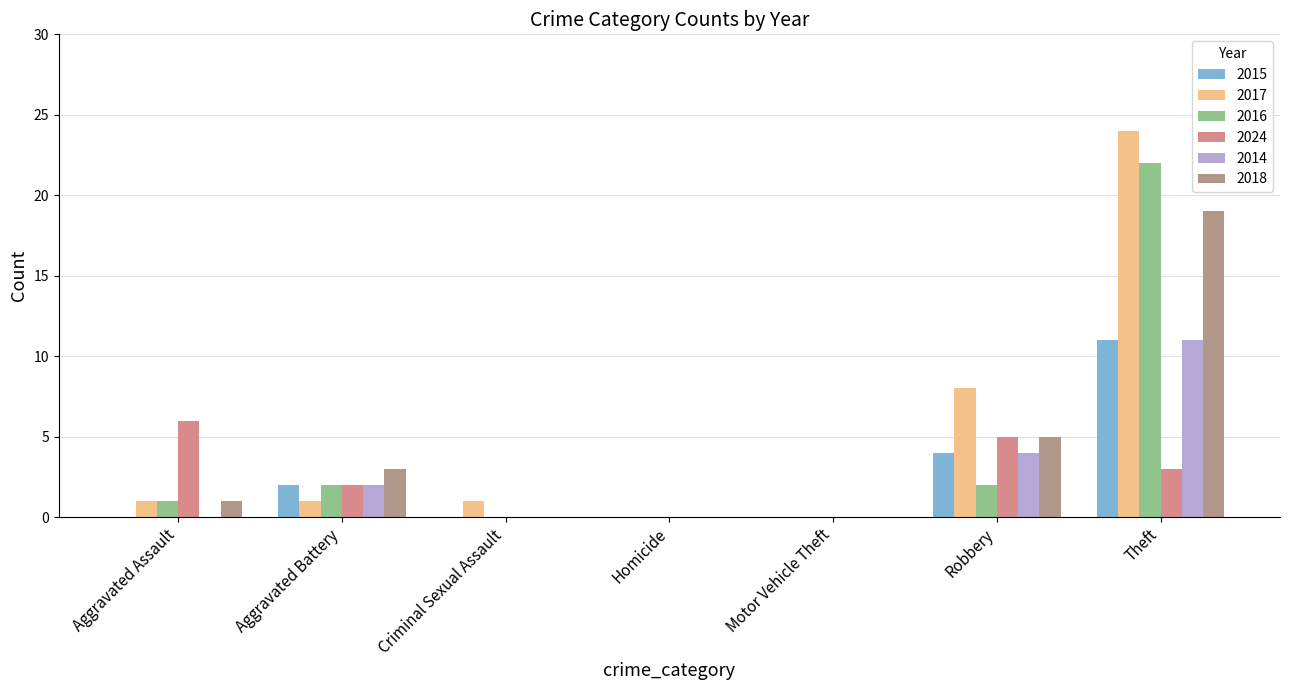

Are the bars horizontal?

No